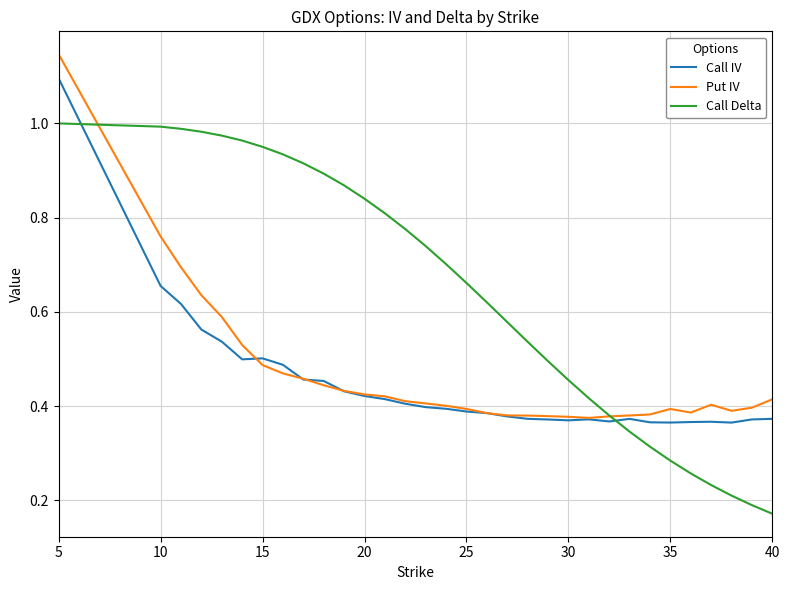

How many intersections are there between Call Delta and Call IV?

2